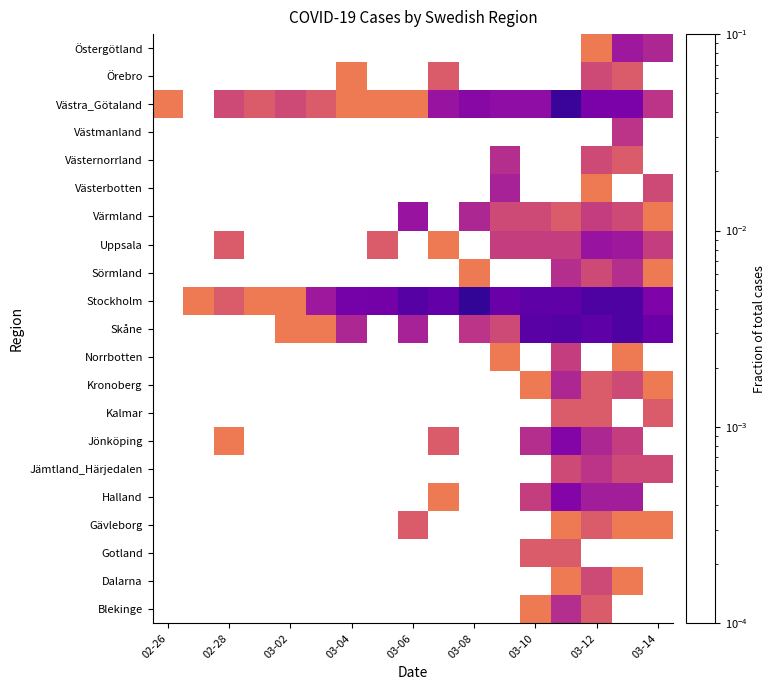

Is it true that Skåne equals 0.0 at 03-12?

True